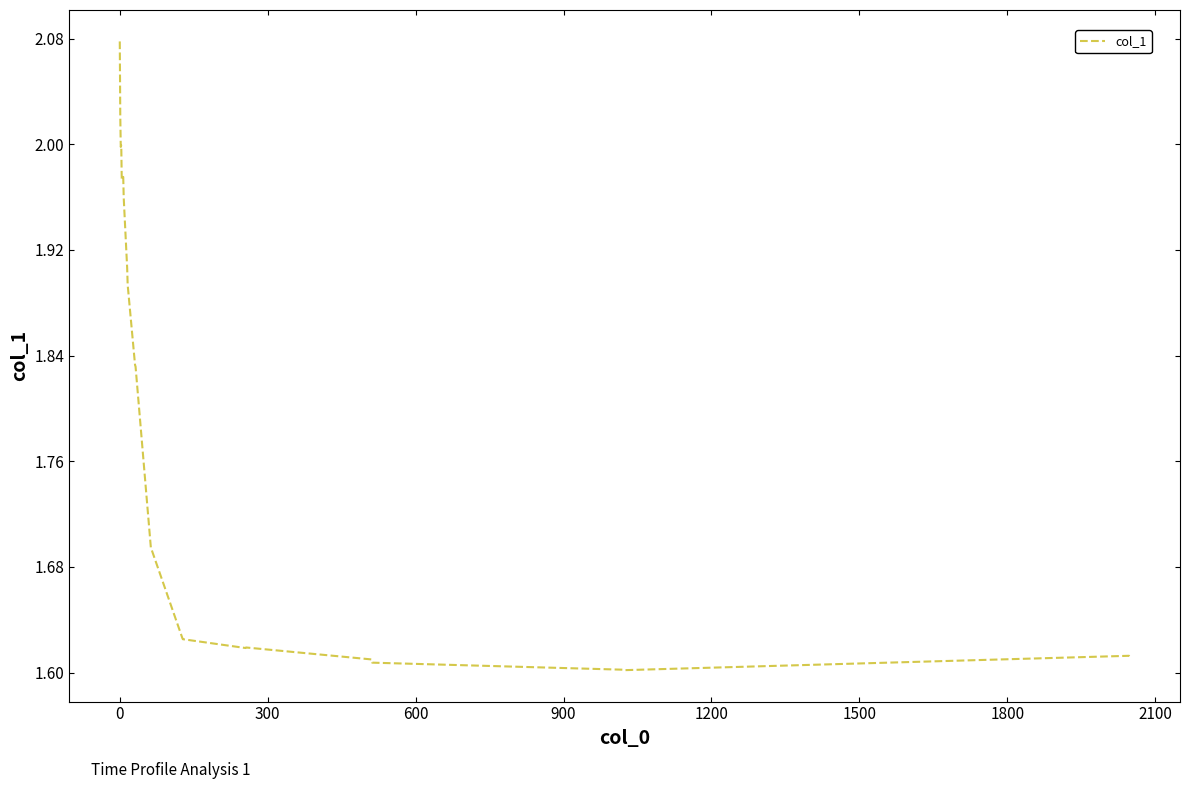

What is the difference between the maximum and minimum values?

0.5